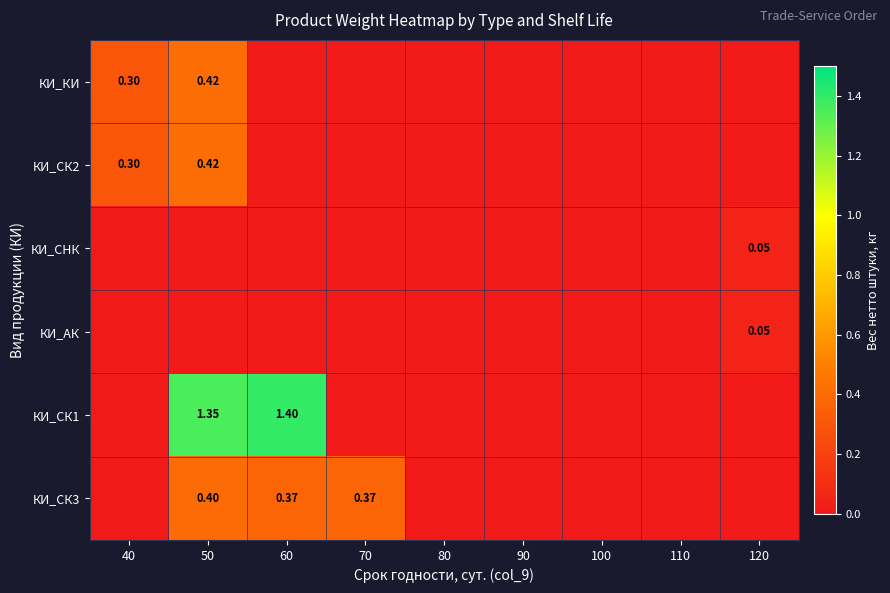

At which label is КИ_СК2 closest to 0?

60